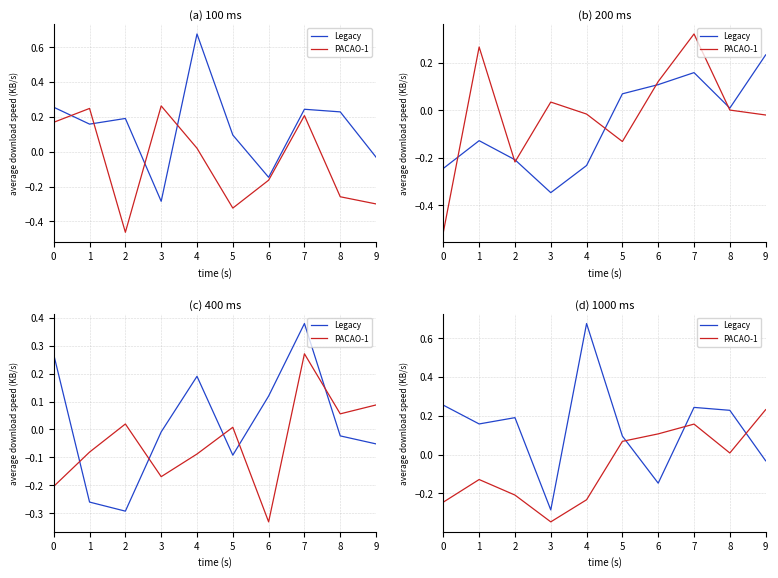

The Legacy series shows 0.2 at 5. True or false?

False